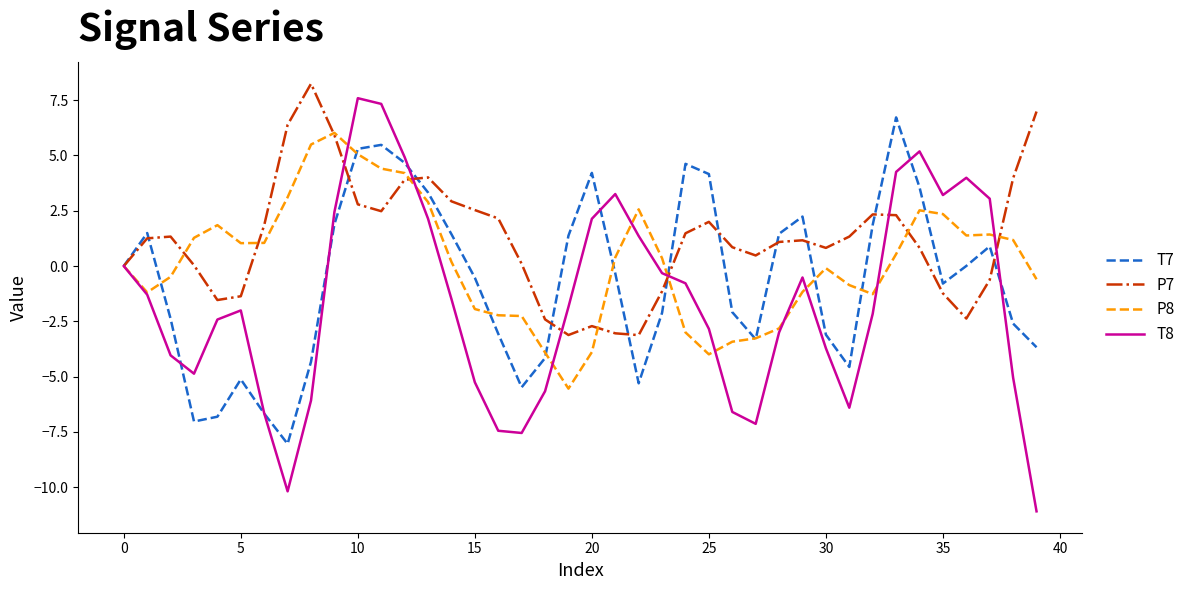

What is the maximum value for P7?

8.2